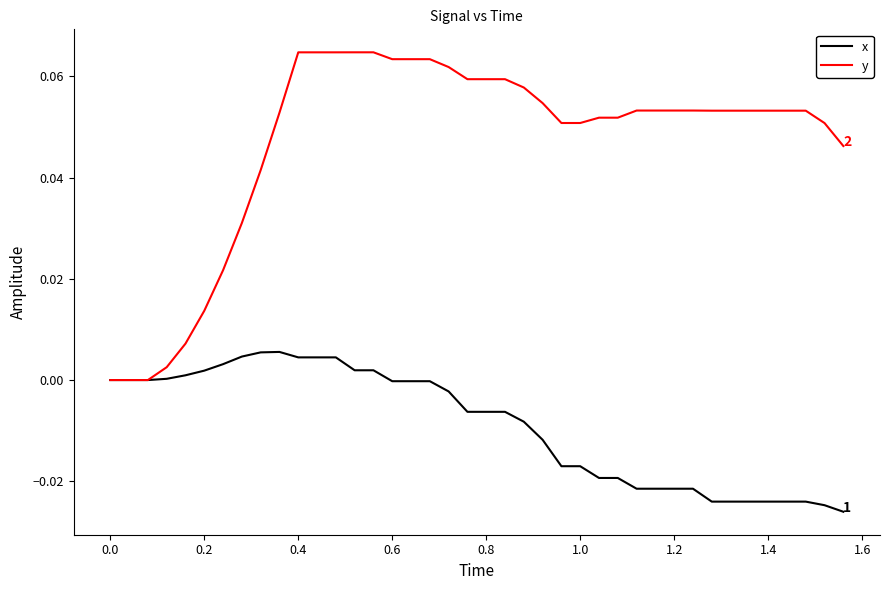

Which series has the largest total across all categories?

y